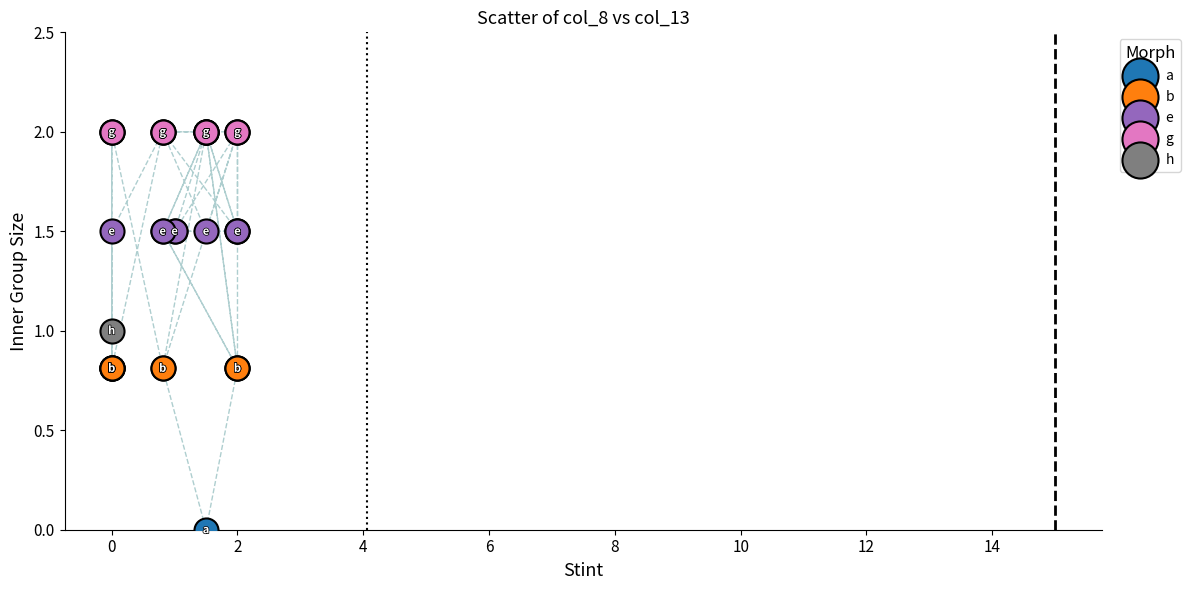

Which series reaches the minimum Y coordinate?

a